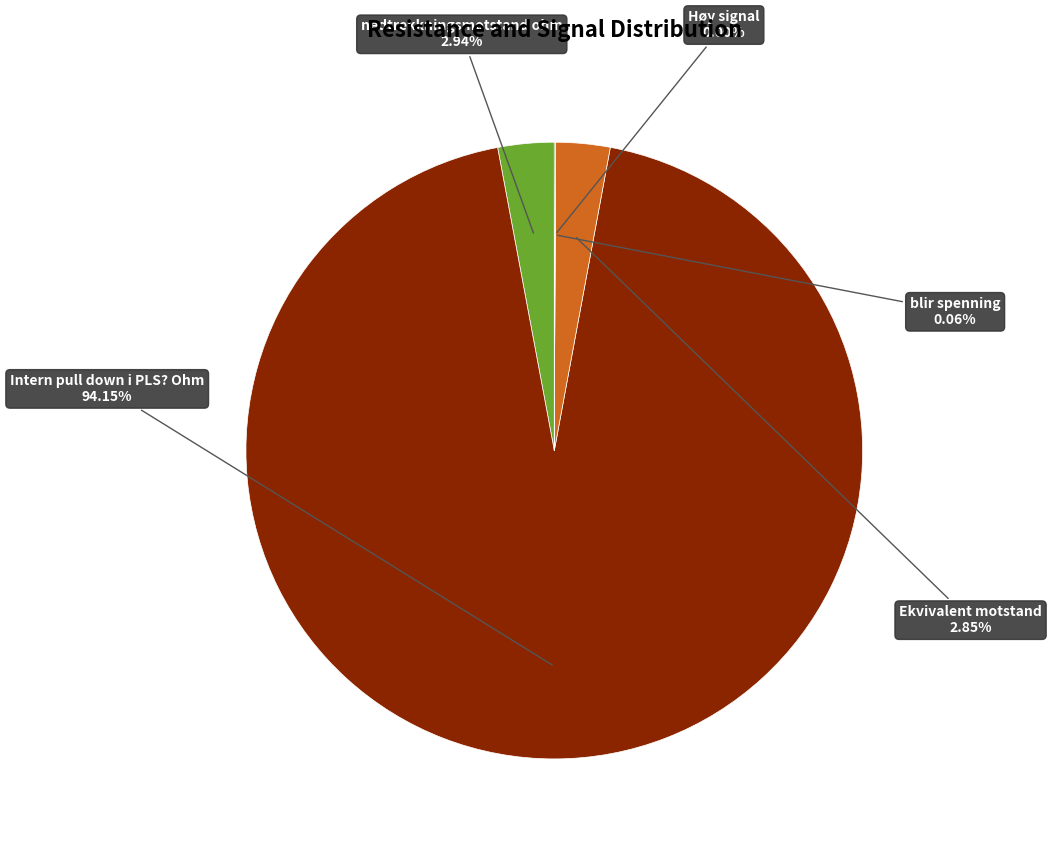

Which slice is the largest?

Intern pull down i PLS? Ohm